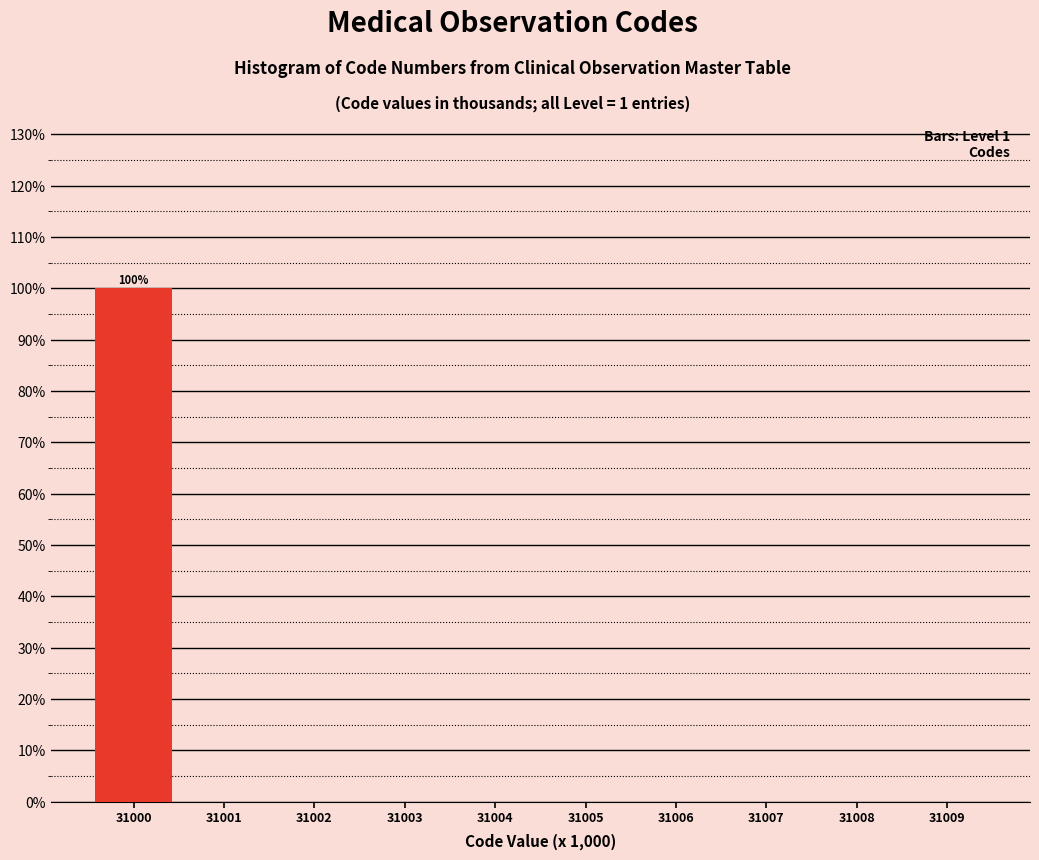

Reading left to right, extract all data points from this chart.

31000=100	31001=0	31002=0	31003=0	31004=0	31005=0	31006=0	31007=0	31008=0	31009=0